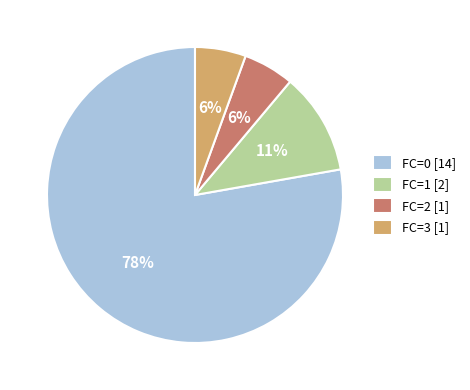

Between FC=3 [1] and FC=0 [14], which is larger?

FC=0 [14]